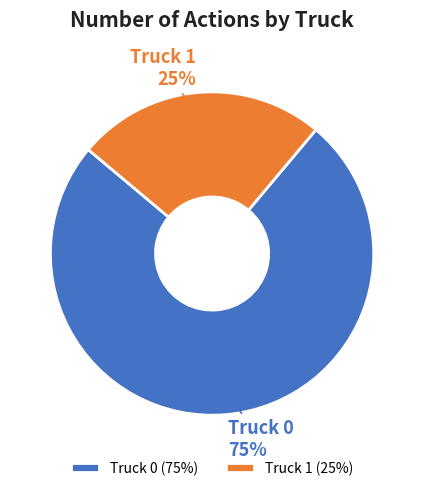

Is the sum of Truck 0 and Truck 1 greater than half?

Yes